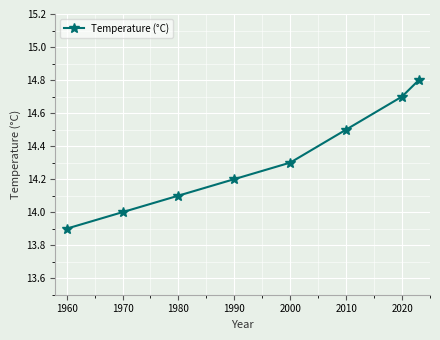

What is the minimum value shown in the chart?

13.9